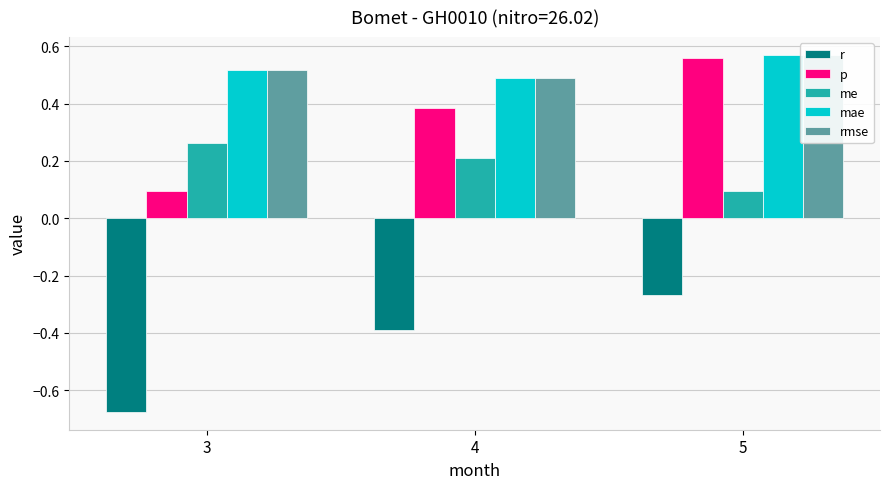

At which category is the sum across all series the highest?

5